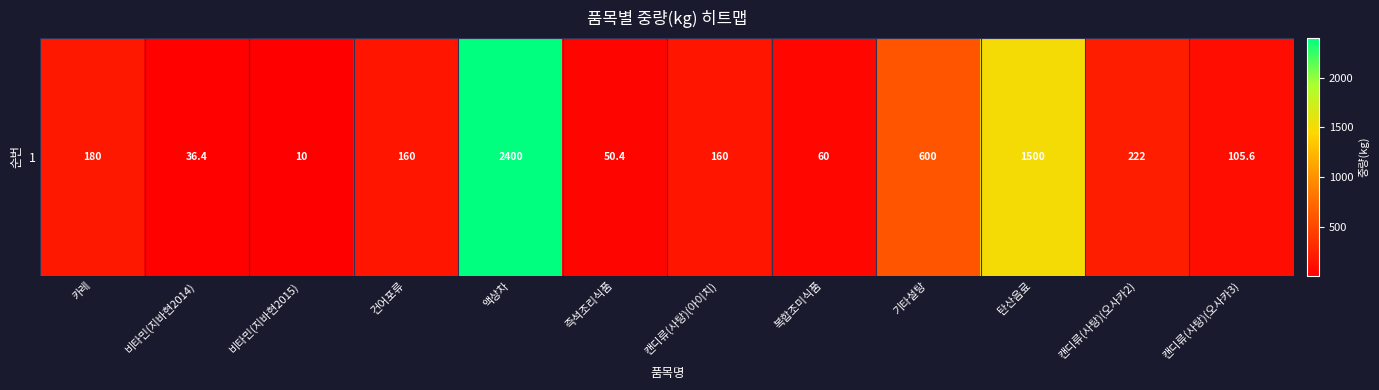

The chart shows a value of 160.0 at 캔디류(사탕)(아이치). True or false?

True